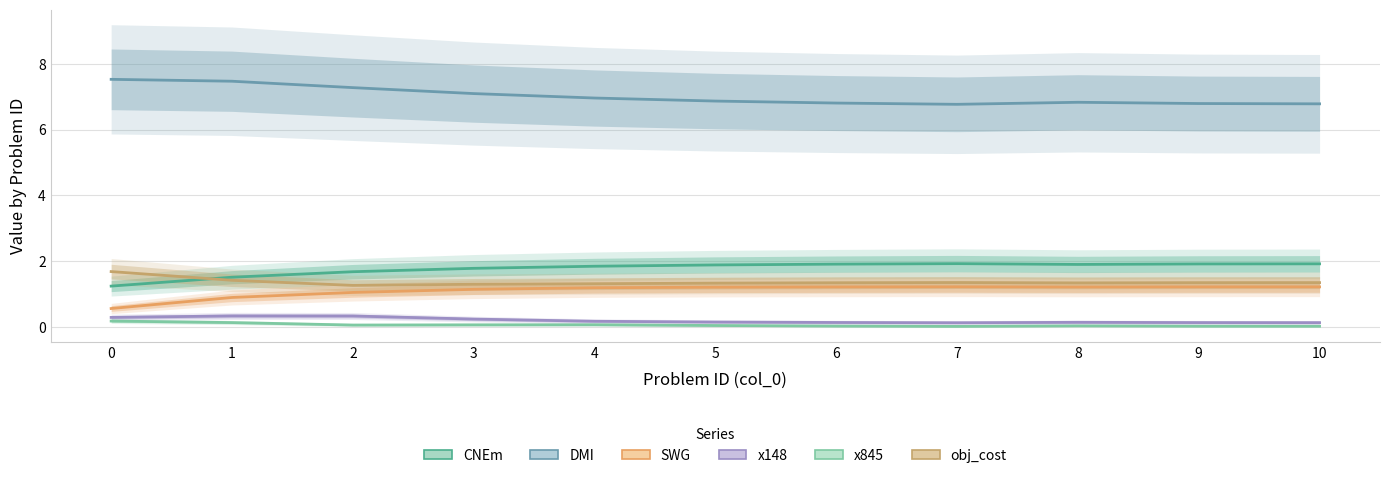

What is the sum of all obj_cost values?

15.0